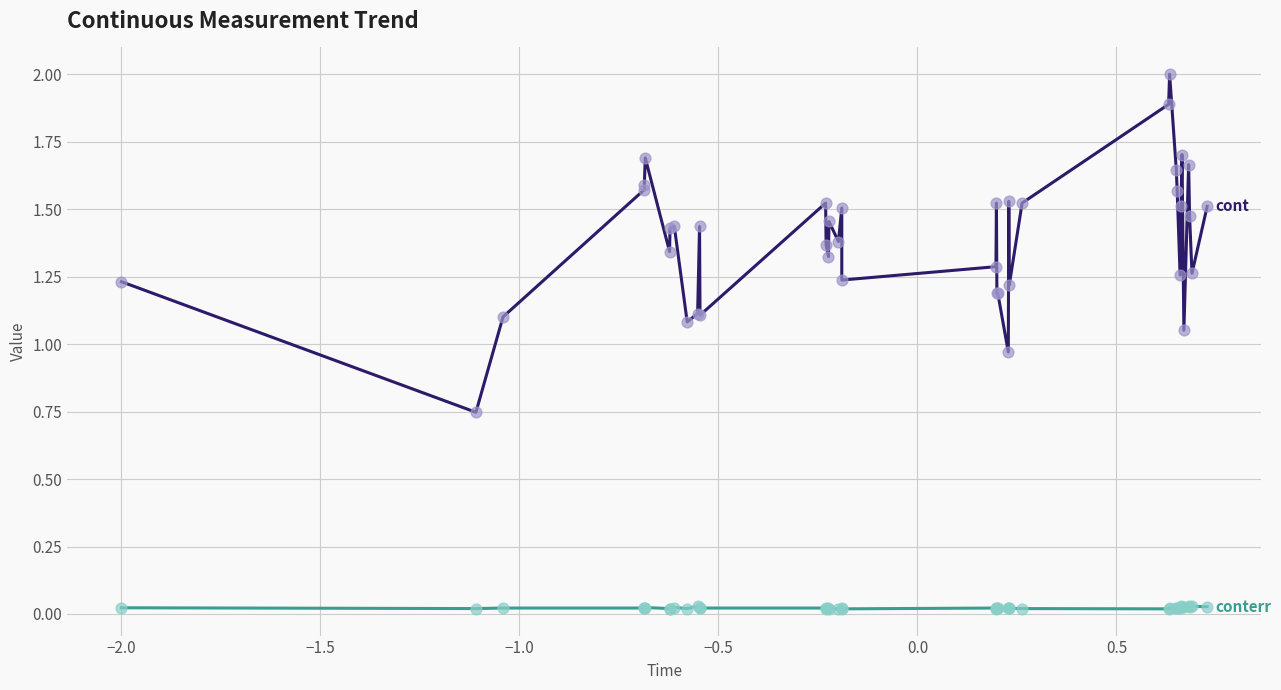

What is the maximum value shown in the chart?

2.0